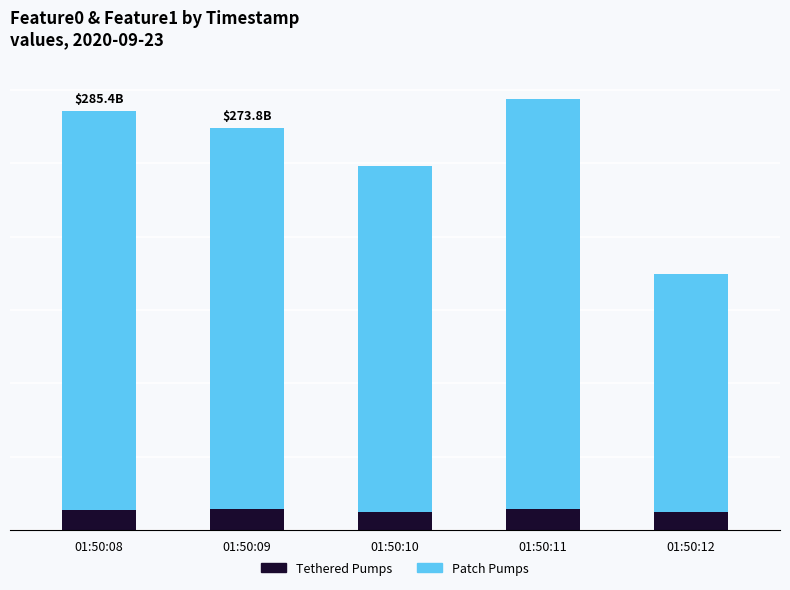

Does the chart contain any negative values?

No